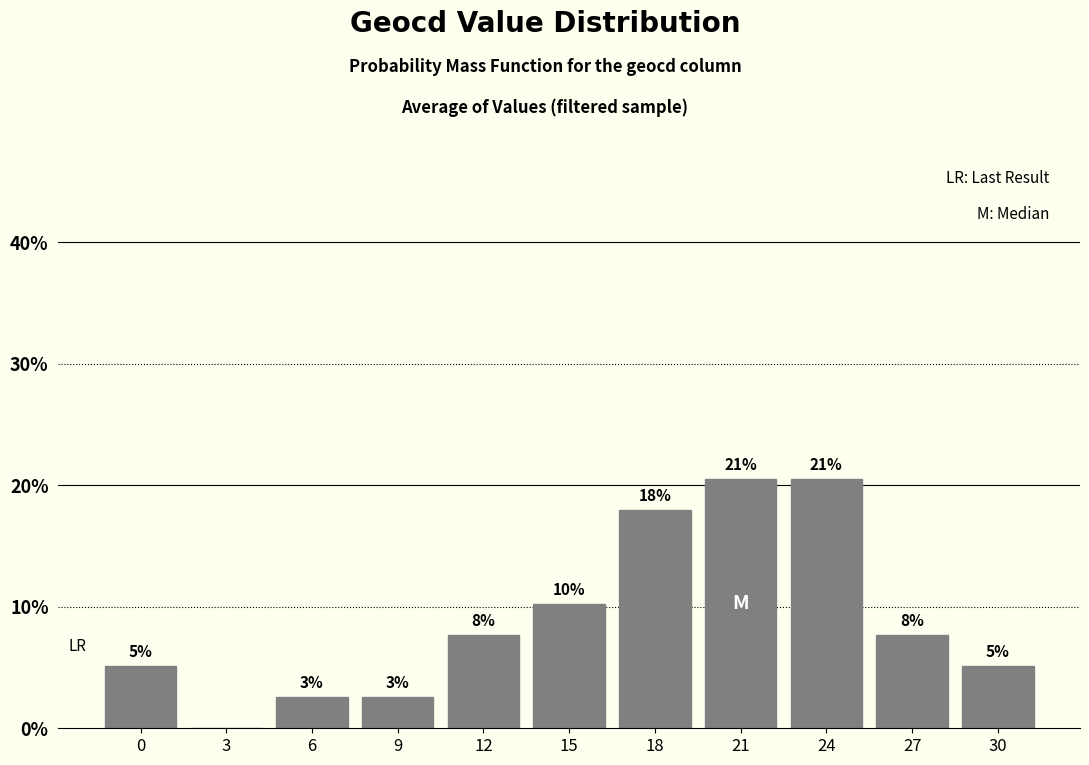

Are the bars horizontal?

No